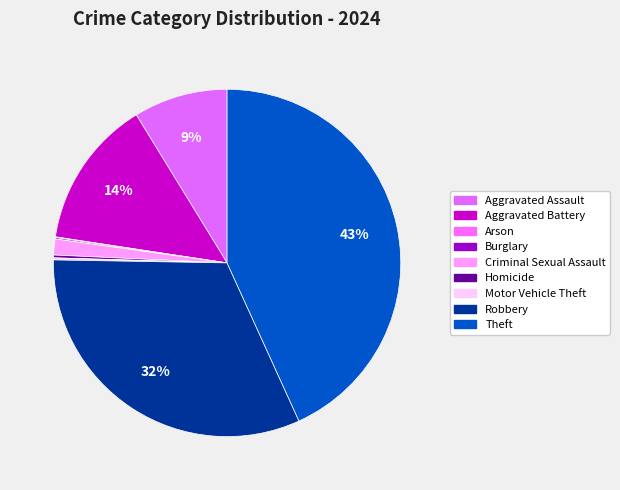

How many slices are in this pie chart?

9